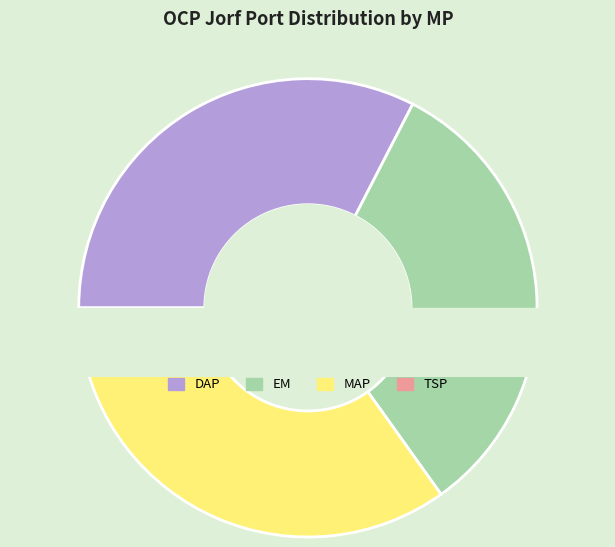

Count the number of slices in the pie.

7